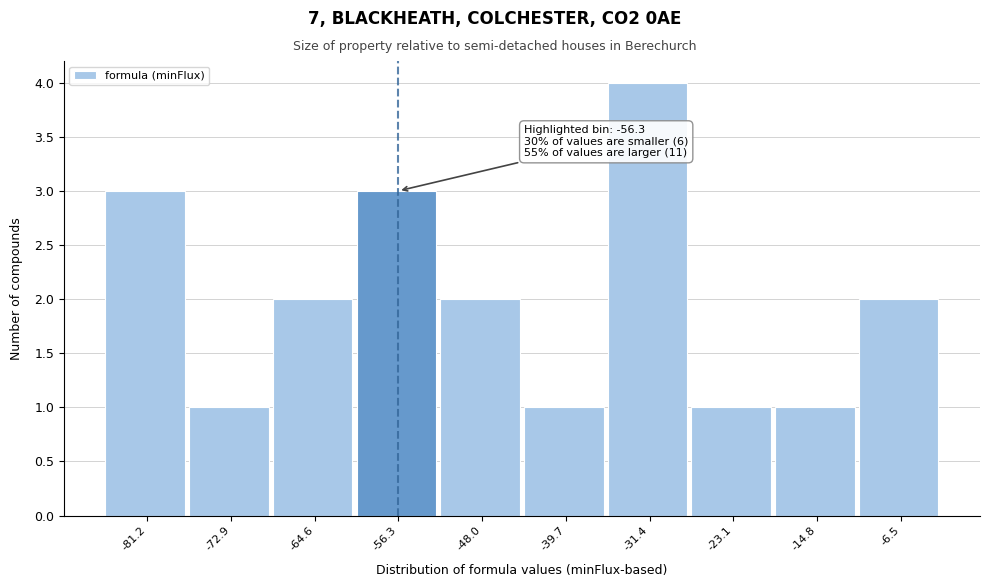

Over which range of the x-axis is the bar tallest?

-36 to -27